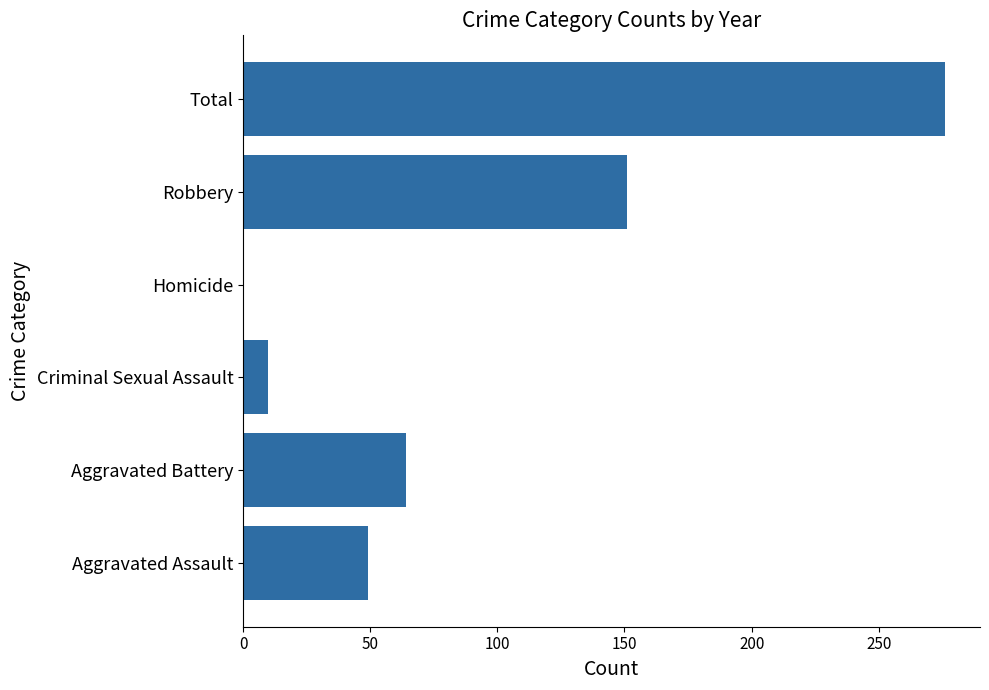

Where is the data nearest to the value 138?

Robbery